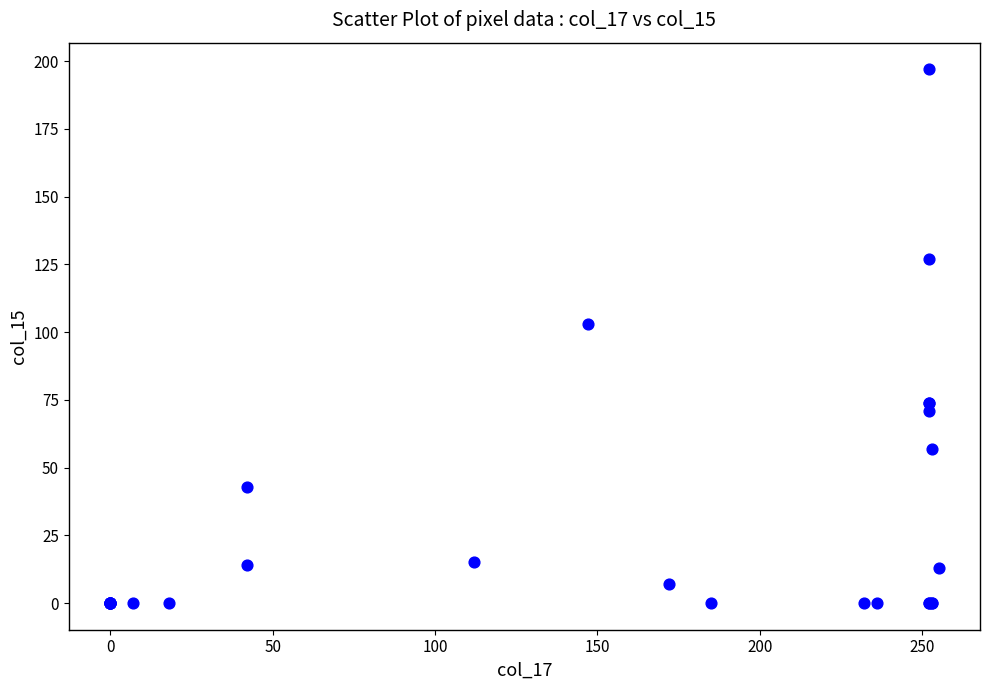

What Y value in the scatter plot is closest to 98?

103